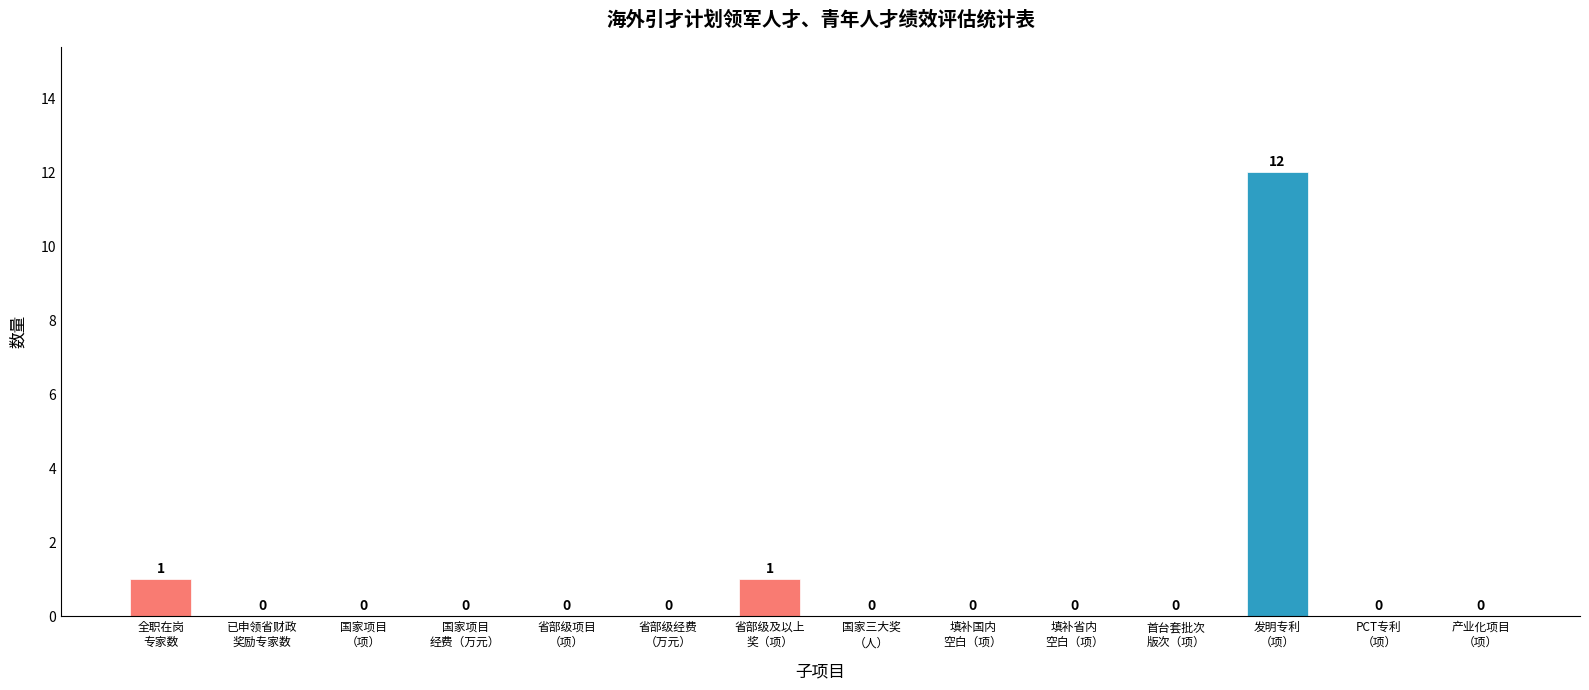

What is the sum of all values?

14